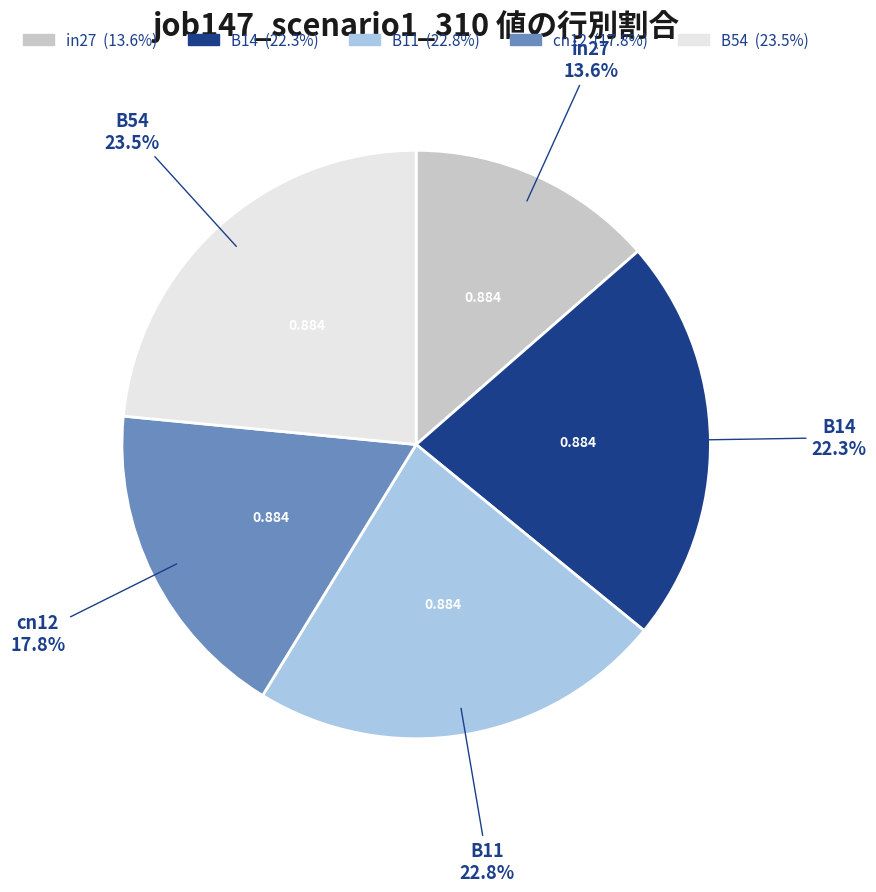

Is there a majority slice in this chart?

No